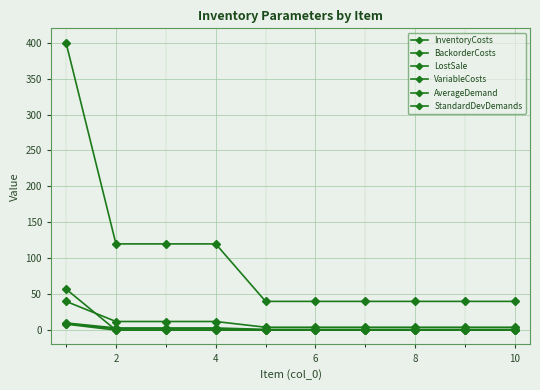

How many categories are shown in the chart?

10